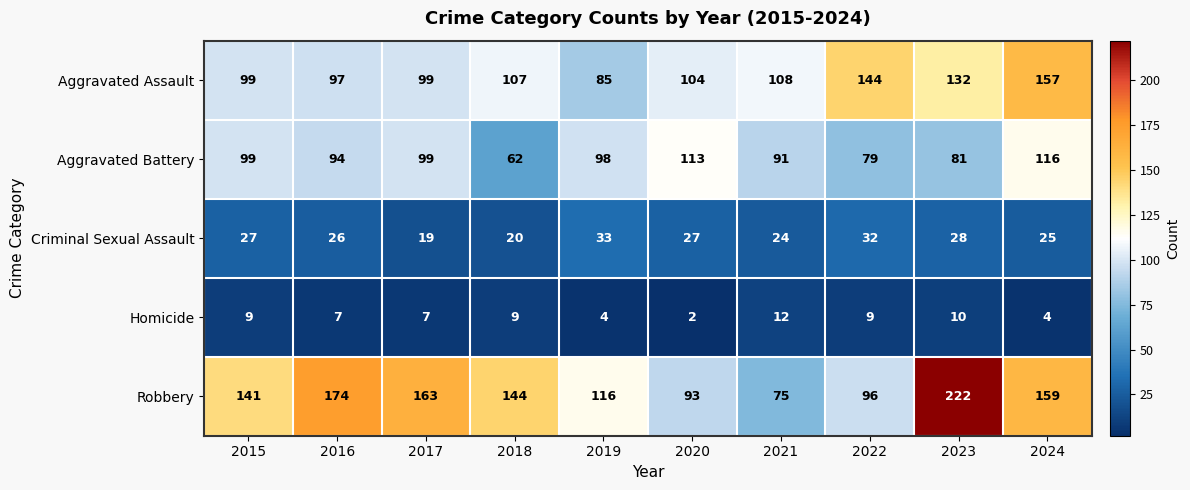

Rank the series by their maximum value, from highest to lowest.

Robbery, Aggravated Assault, Aggravated Battery, Criminal Sexual Assault, Homicide